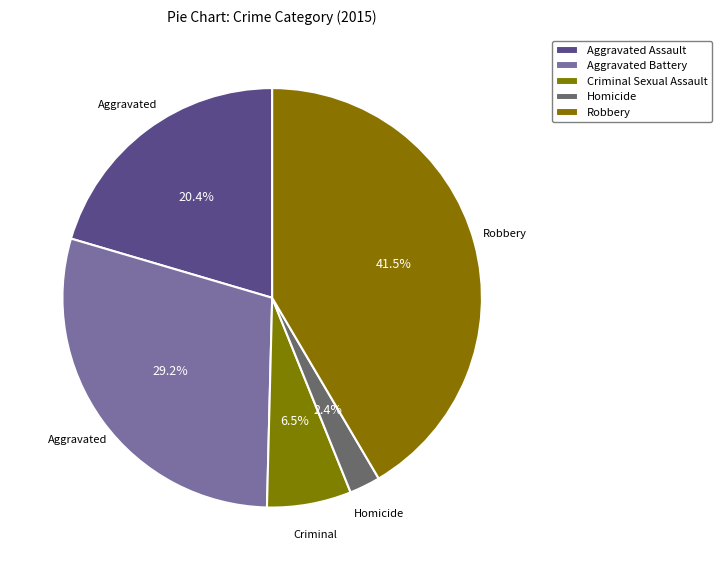

What is the largest slice in the pie chart?

Robbery